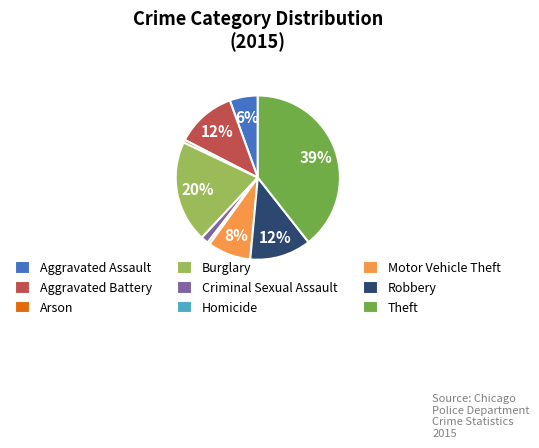

Is there any slice that represents more than half of the pie?

No